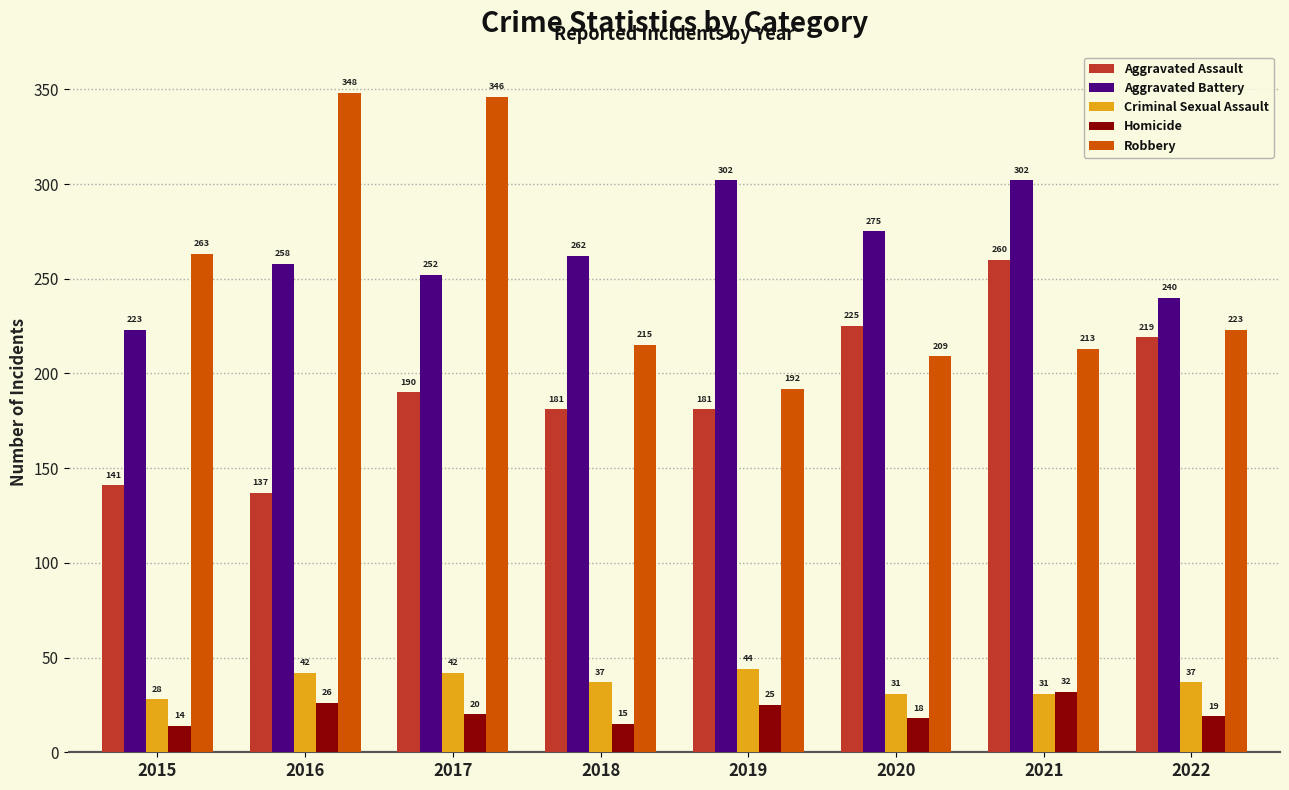

At which label is Aggravated Assault closest to 198?

2017